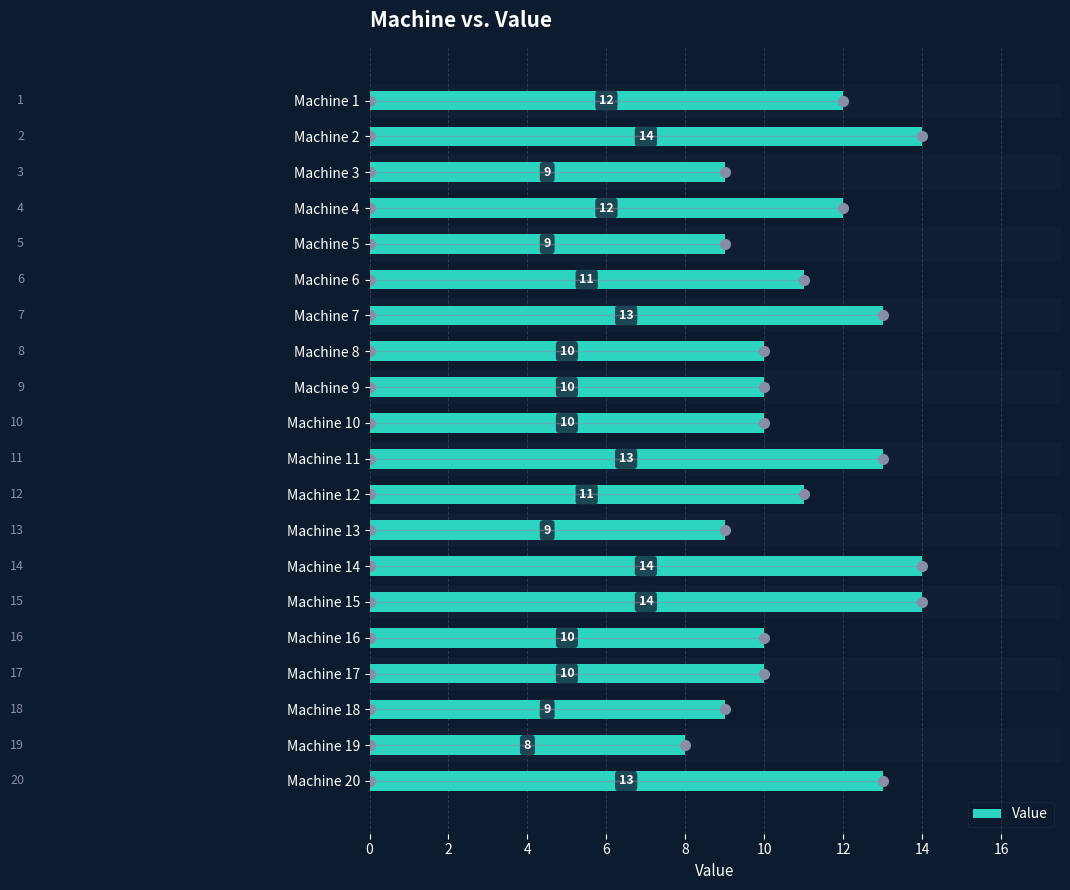

Reading right to left, transcribe all the data shown in this chart.

13	8	9	10	10	14	14	9	11	13	10	10	10	13	11	9	12	9	14	12